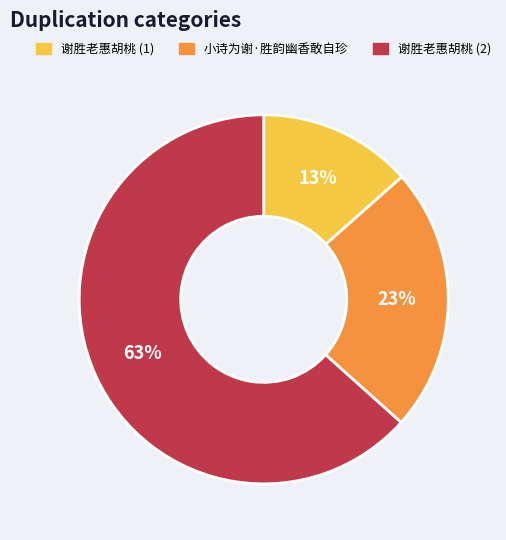

To the nearest percent, what is the average slice percentage?

33%